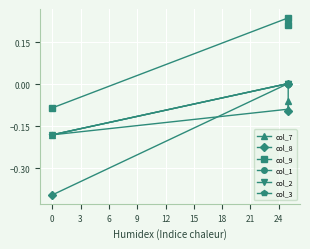

Is the value of col_2 at 0 greater than the value of col_9 at 0?

No